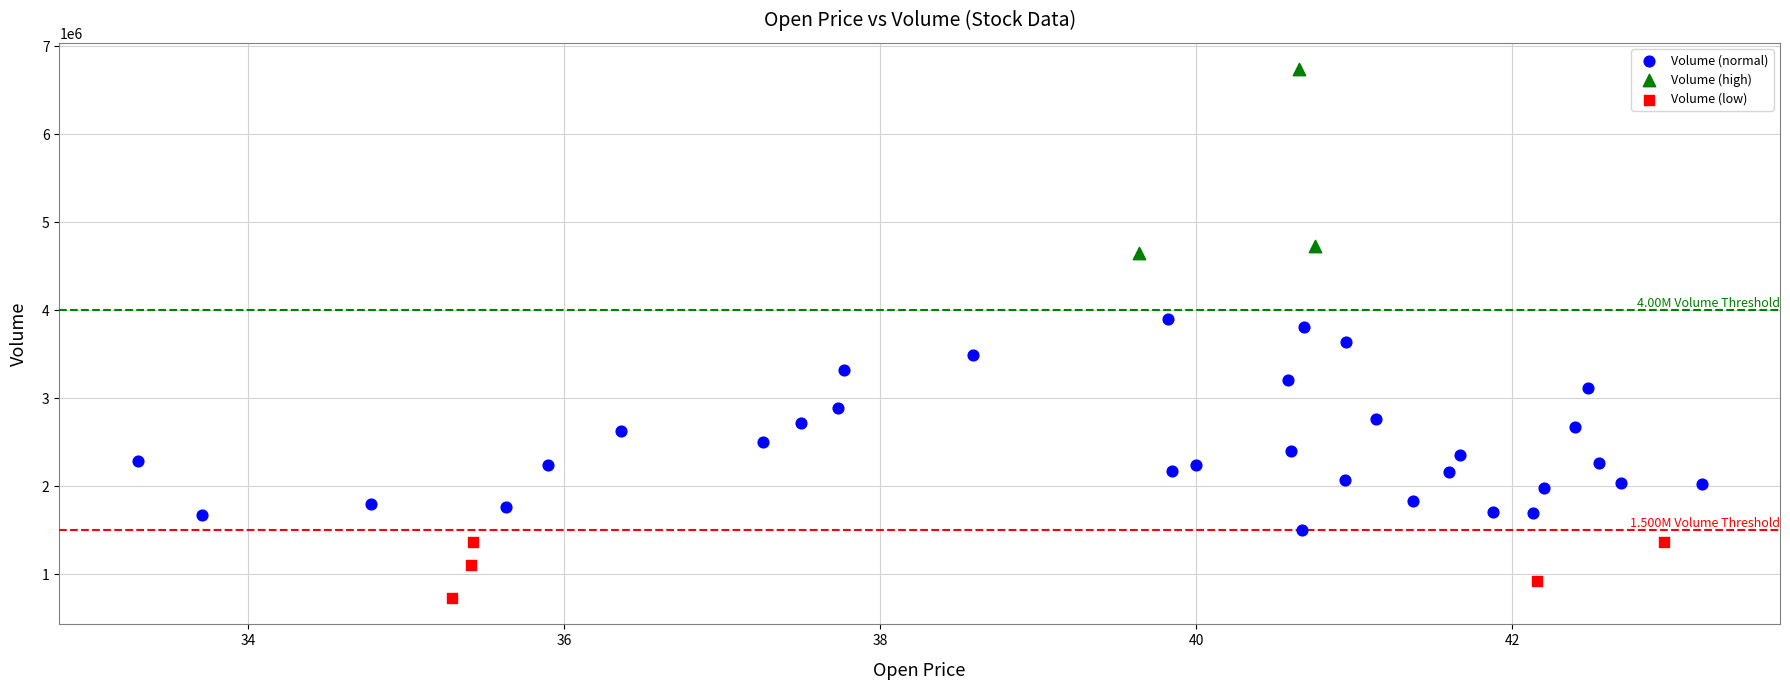

Which series has the widest spread of Y values?

Volume (normal)